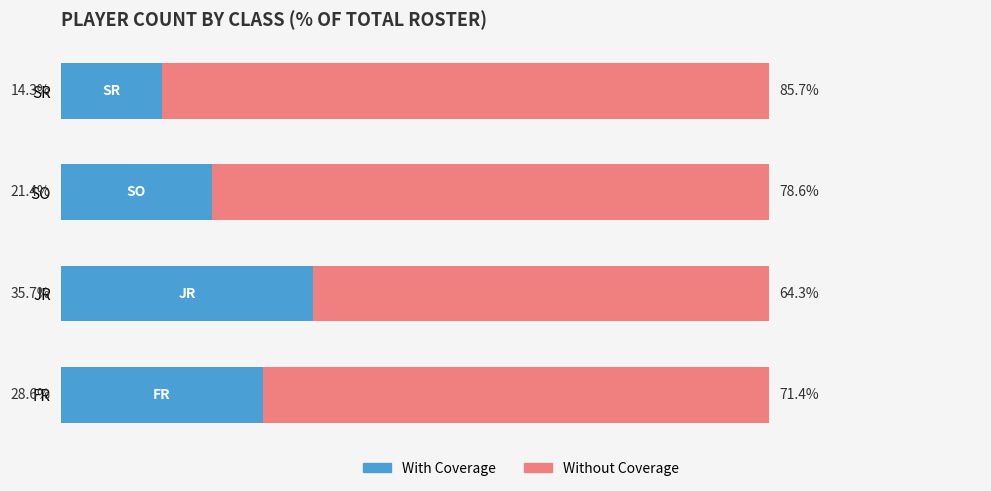

At which label does With Coverage reach its minimum?

SR